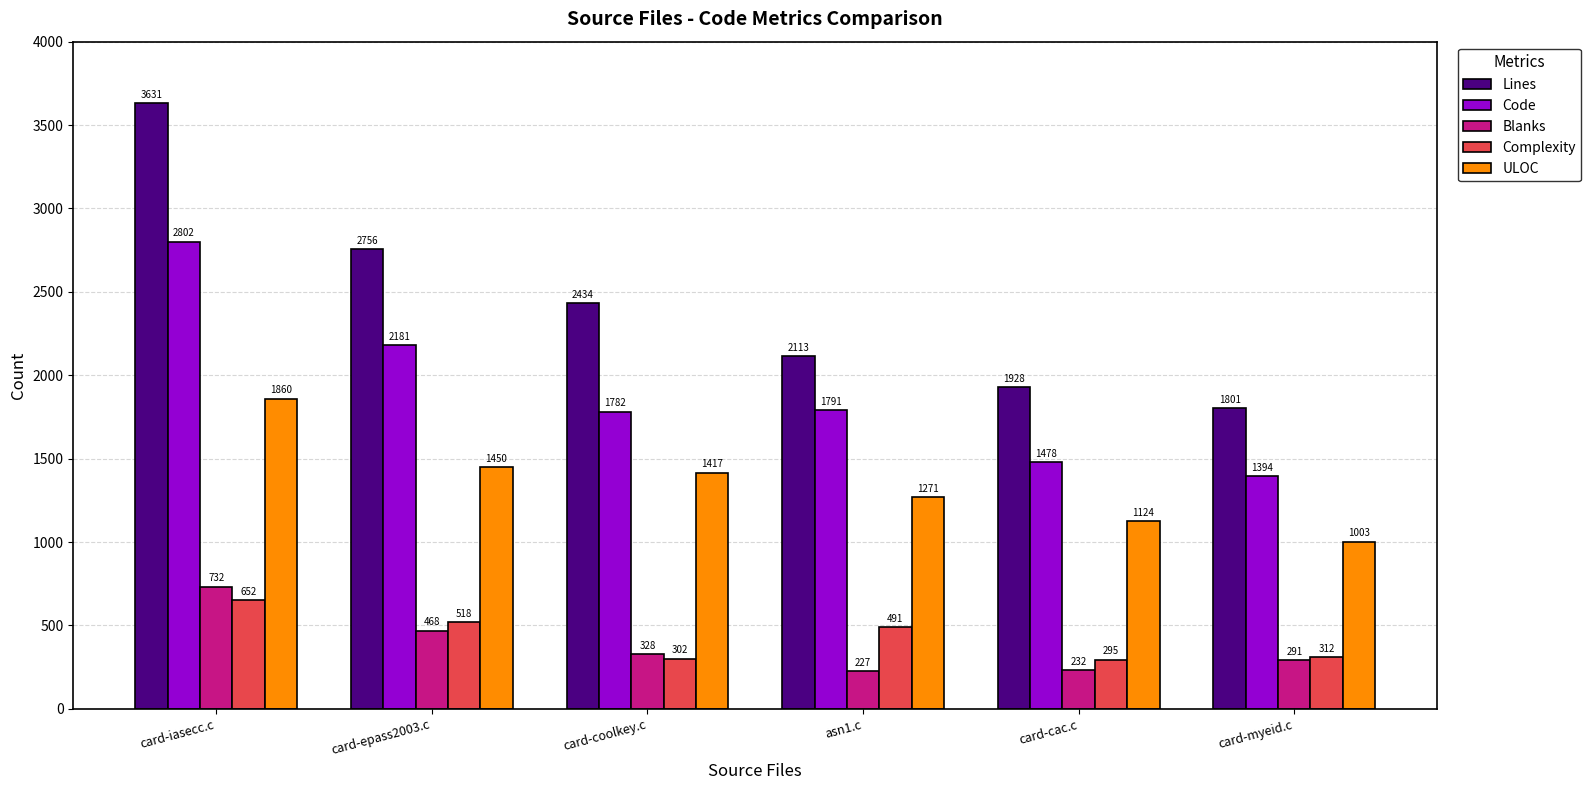

Which series has the largest total across all categories?

Lines